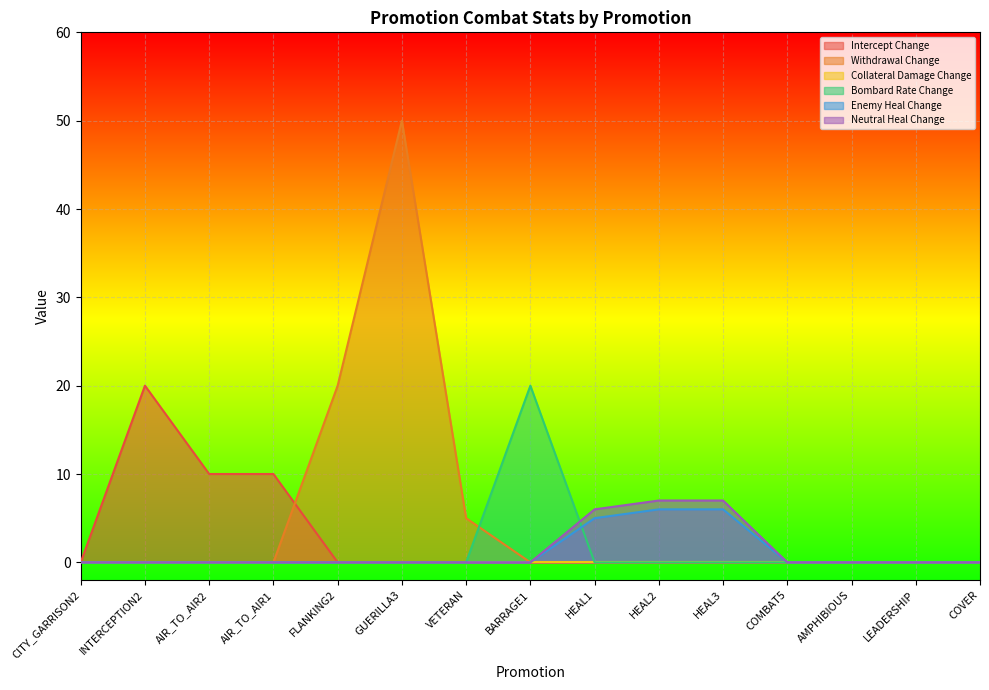

How many times do Withdrawal Change and Intercept Change cross each other?

1